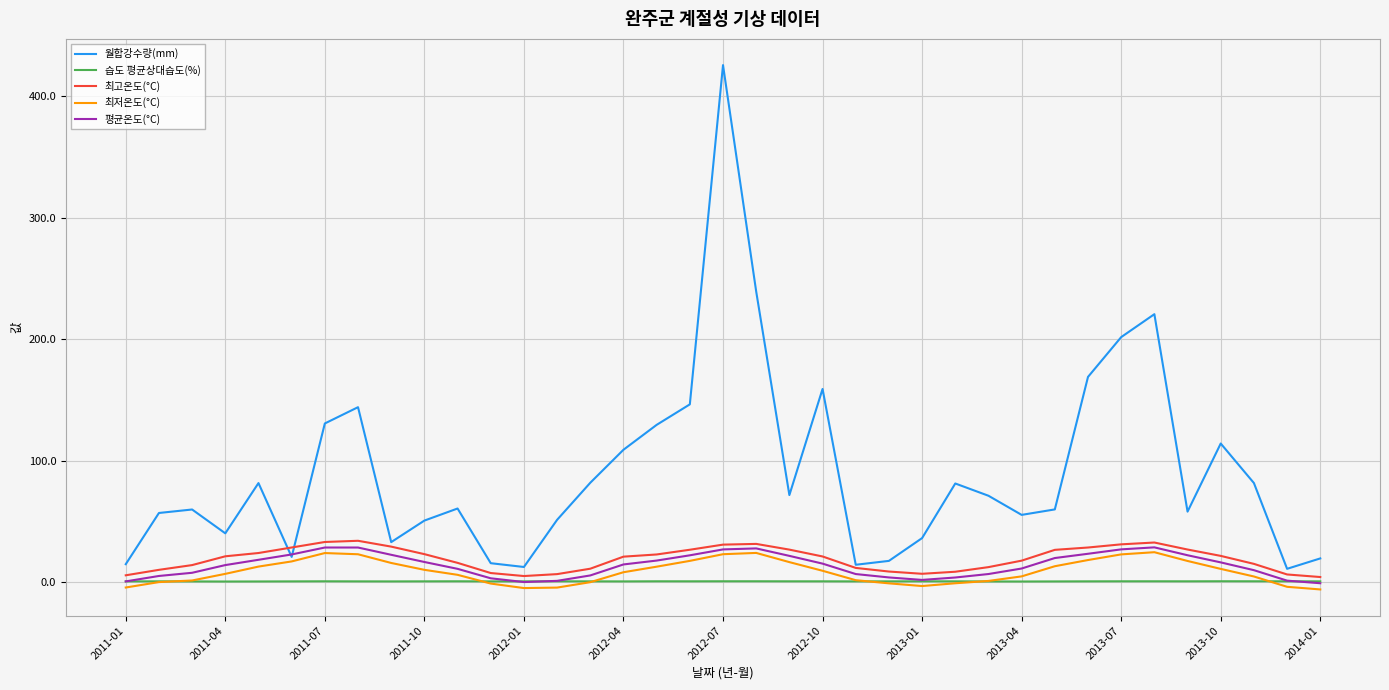

Which series has the largest range (max minus min)?

월합강수량(mm)